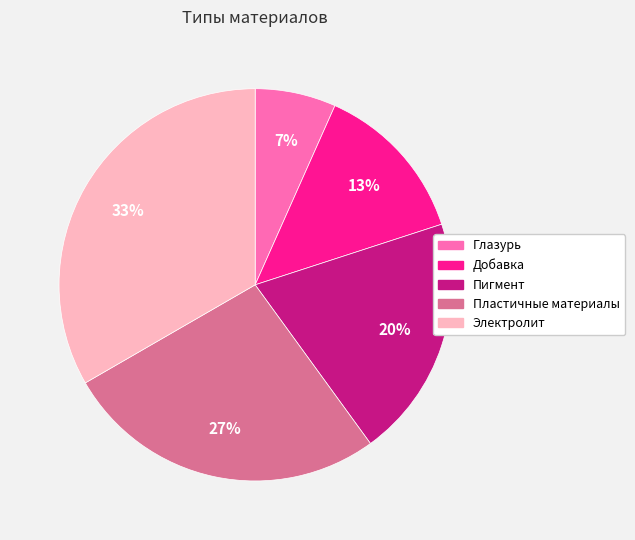

Do Добавка and Пигмент together represent more than half of the pie?

No